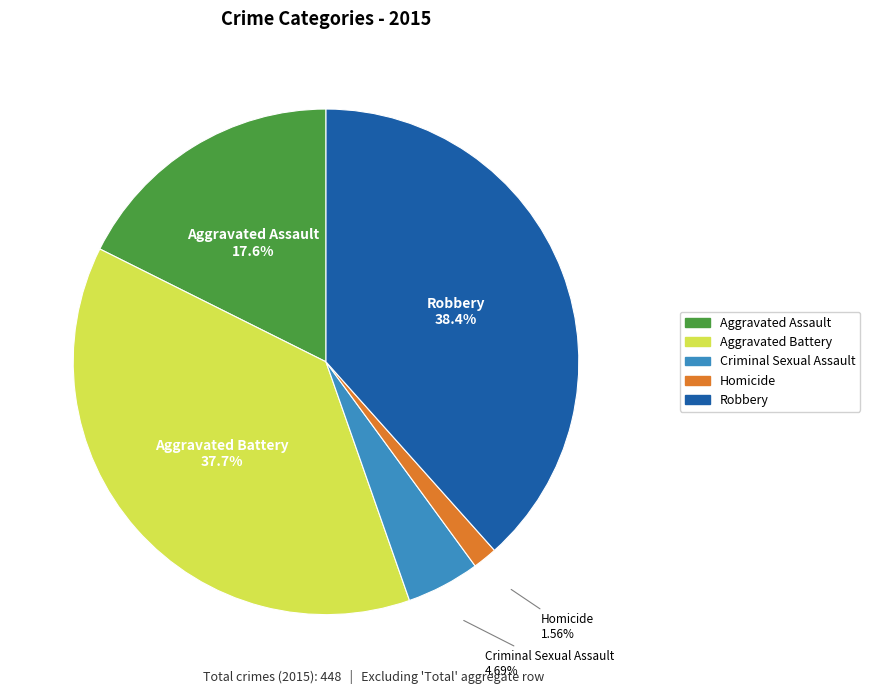

Combined, what portion of the pie is Aggravated Assault and Robbery?

56.0%